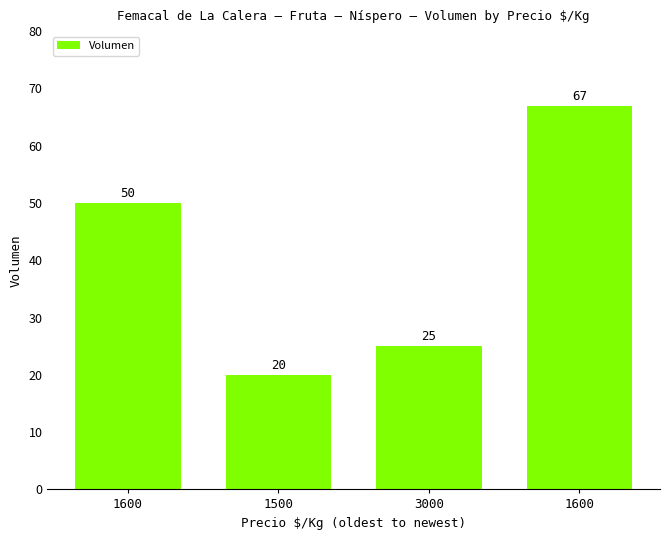

How many data points are less than 50?

2